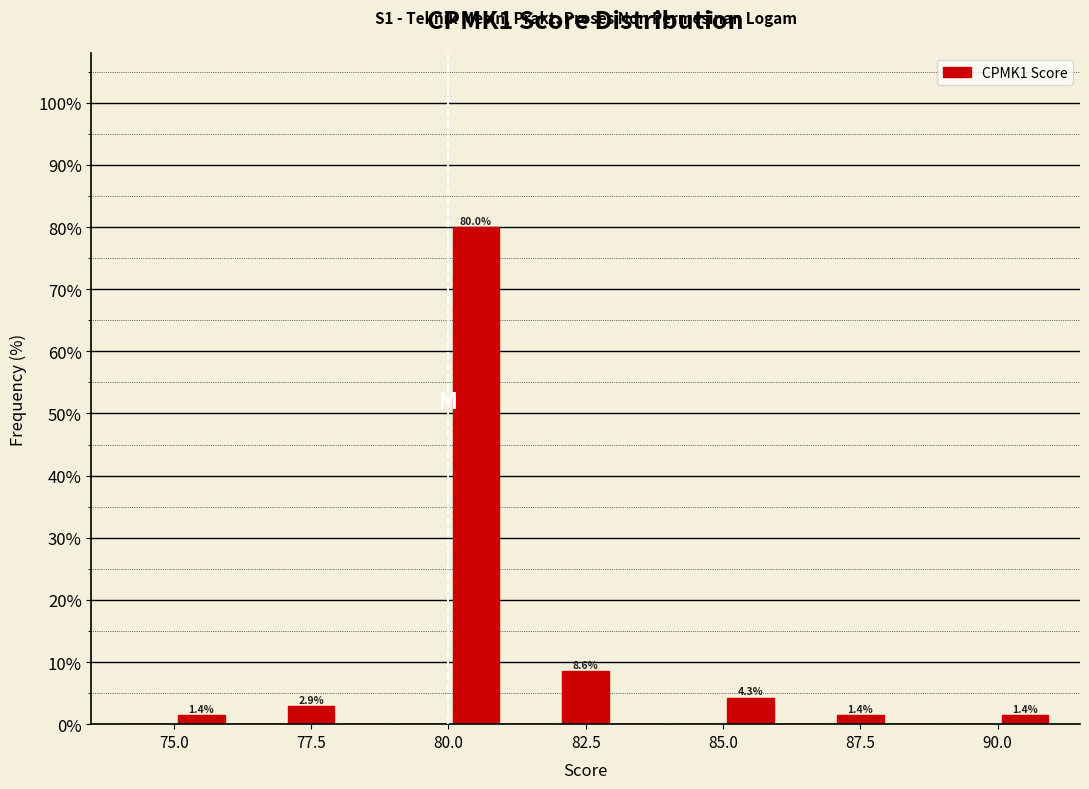

Read against the x-axis, roughly where is the centre of the tallest bar?

80.5